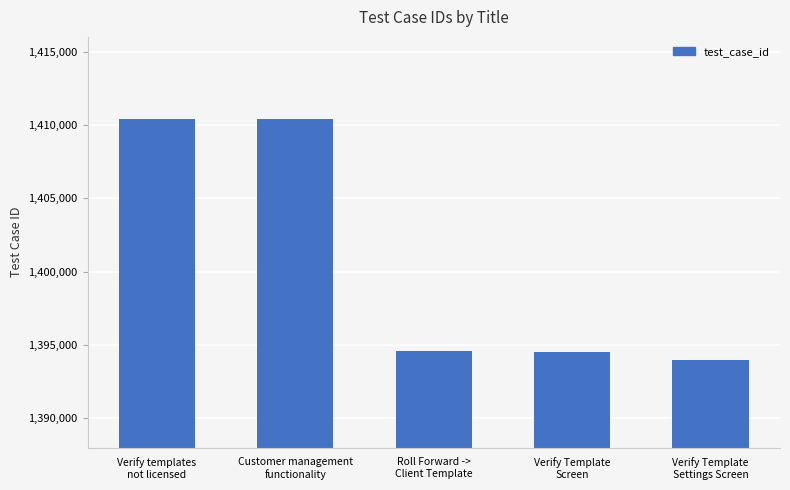

What is the greatest value displayed?

1410401